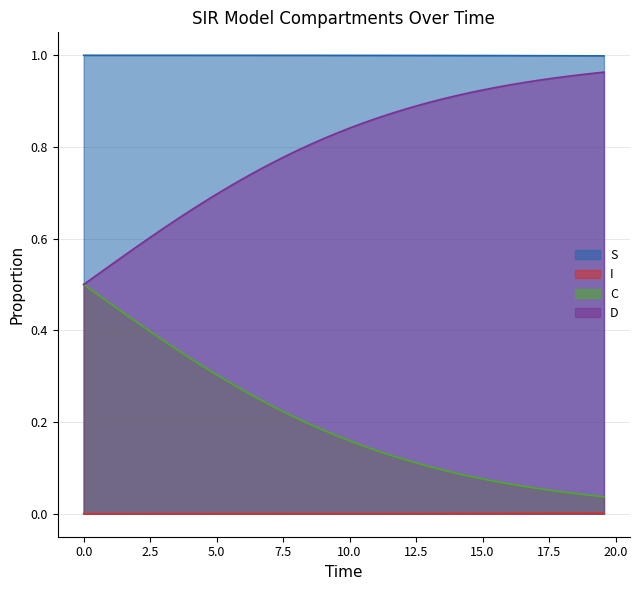

Which series has the largest total across all categories?

S